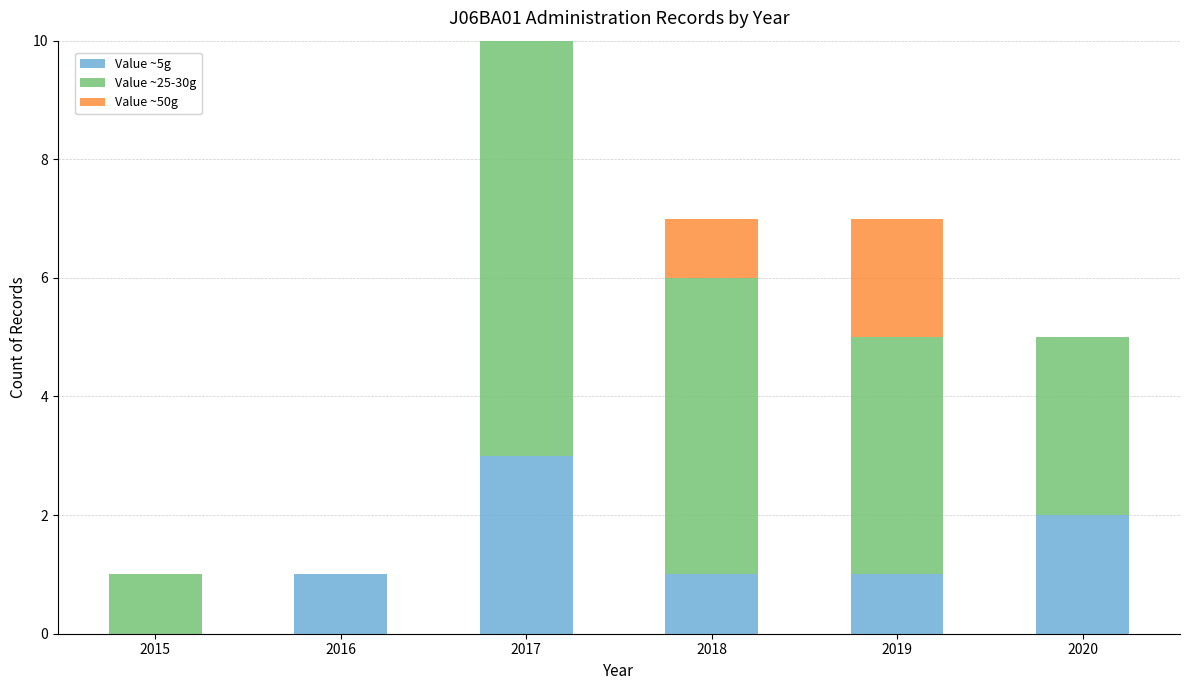

At which category is the sum across all series the highest?

2017